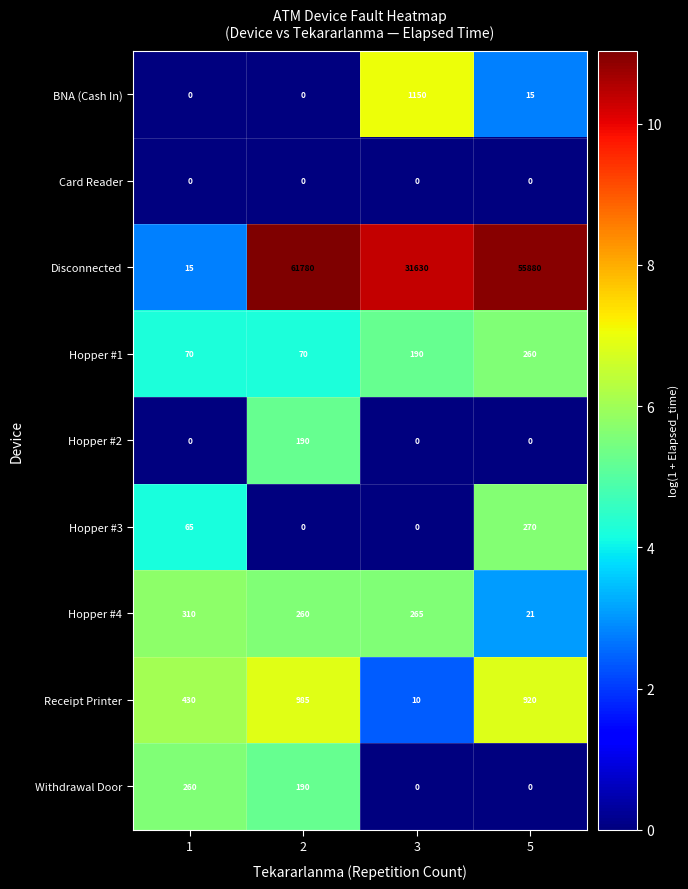

How many data points does each series have?

4